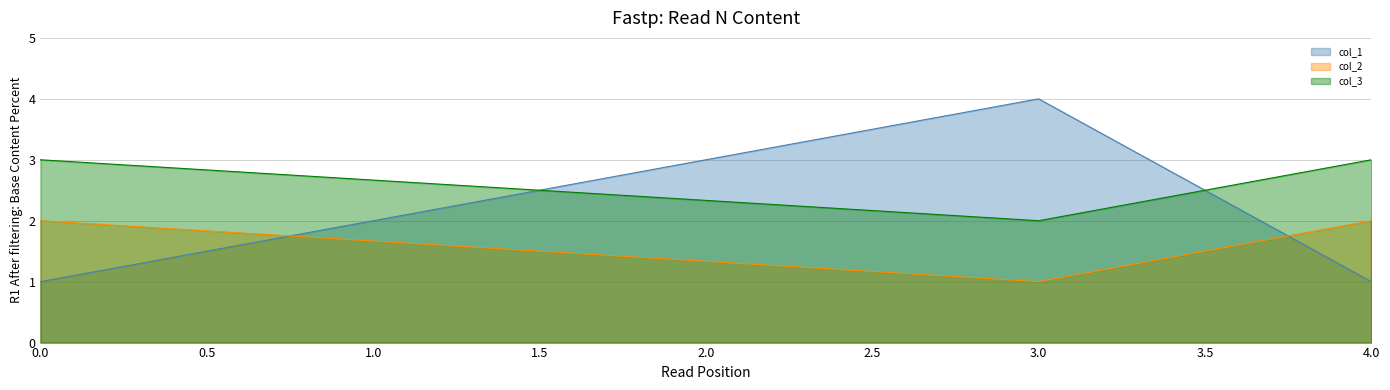

In col_2, how many points are lower than both neighbors (excluding endpoints)?

1